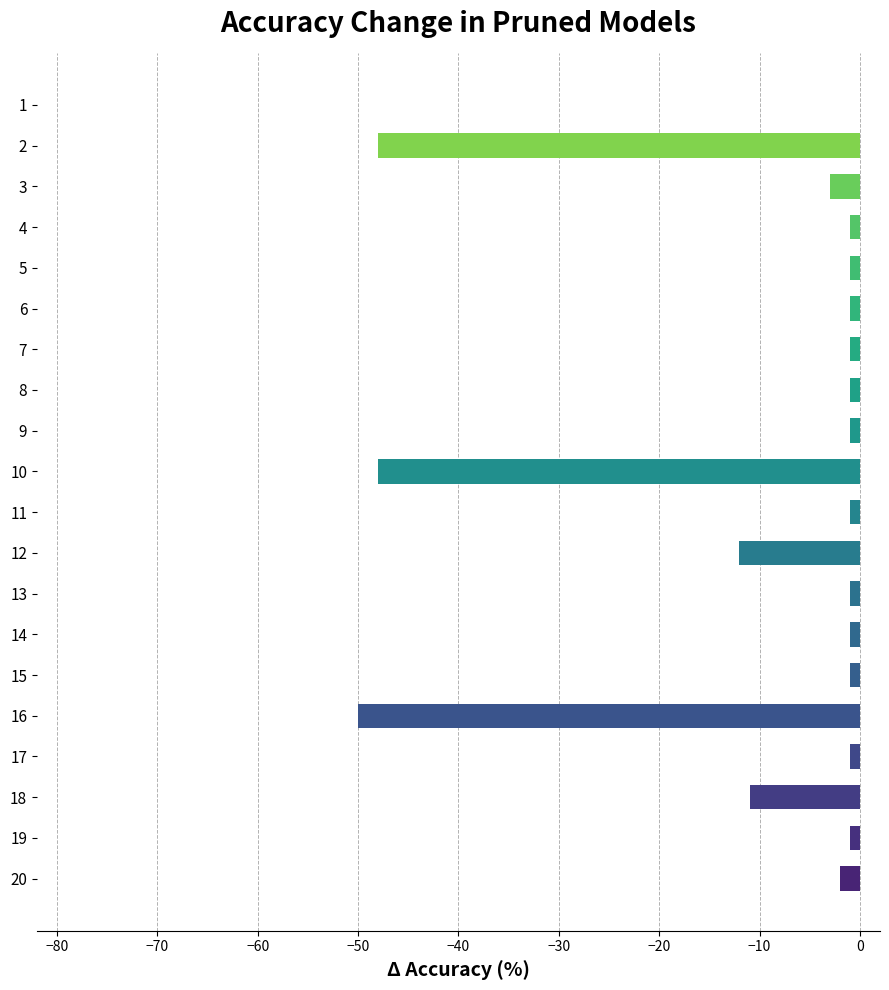

What is the ratio of the value at 8 to the value at 9?

0.9